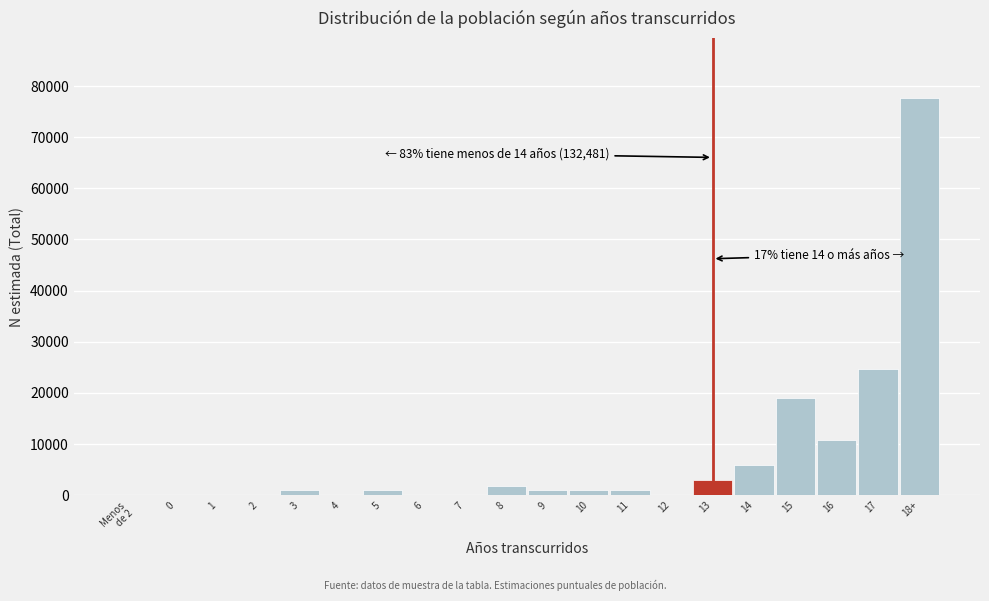

What is the greatest value displayed?

77698